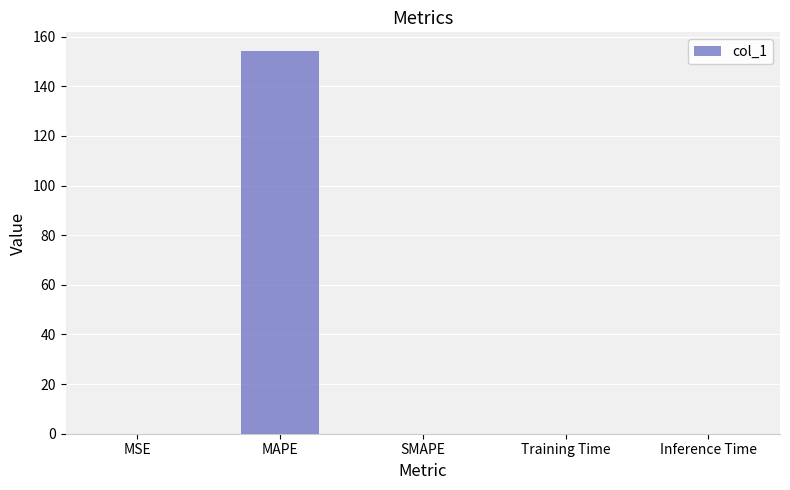

Count the number of categories in the chart.

5